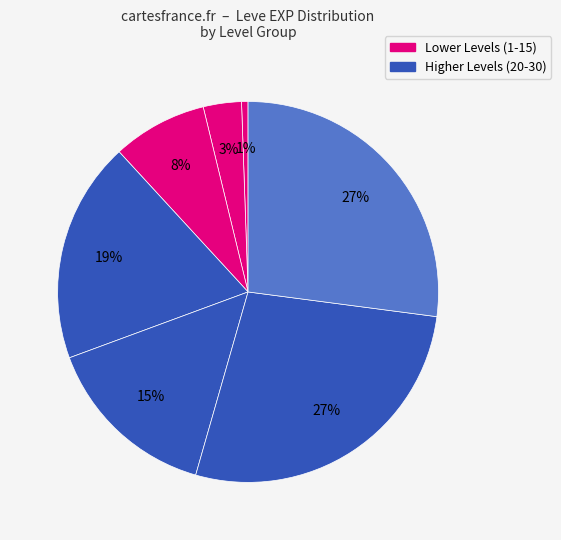

How many segments does this pie chart have?

7